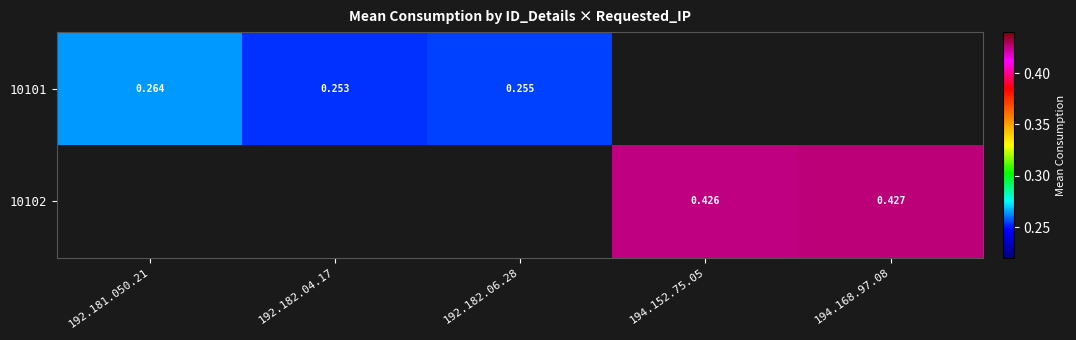

Is the value of 10102 at 194.168.97.08 greater than the value of 10101 at 192.182.04.17?

Yes